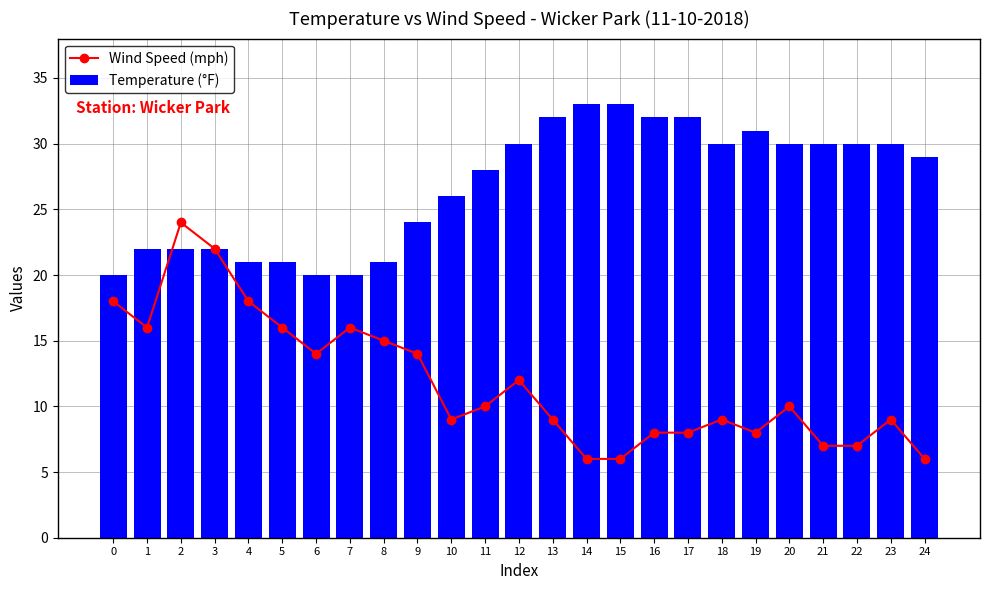

Rank the categories by Wind Speed (mph) value from highest to lowest.

2, 3, 0, 4, 1, 5, 7, 8, 6, 9, 12, 11, 20, 10, 13, 18, 23, 16, 17, 19, 21, 22, 14, 15, 24